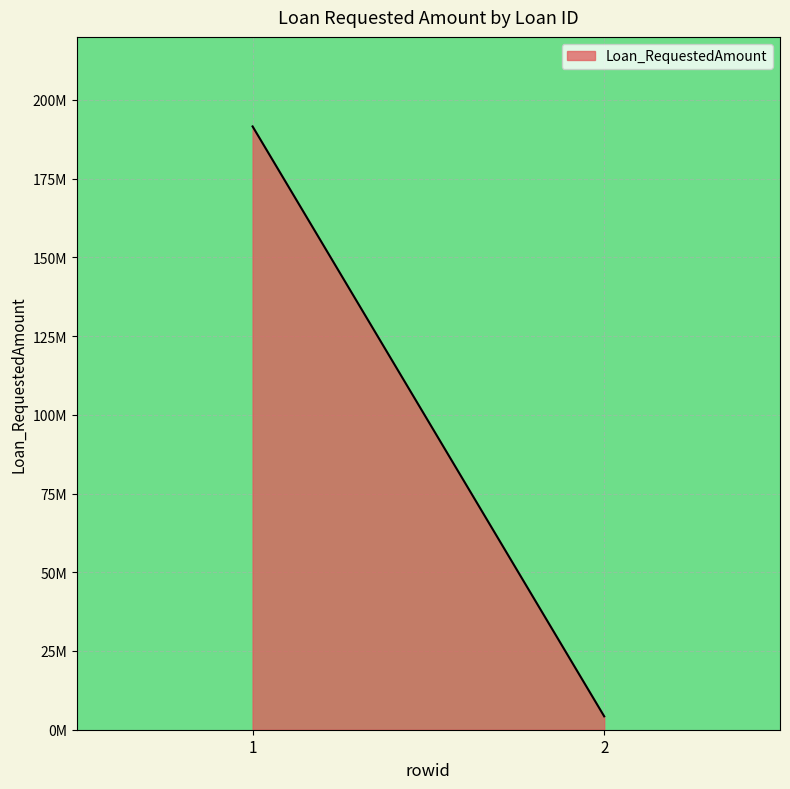

What is the change in value from 1 to 2?

-187319254.7